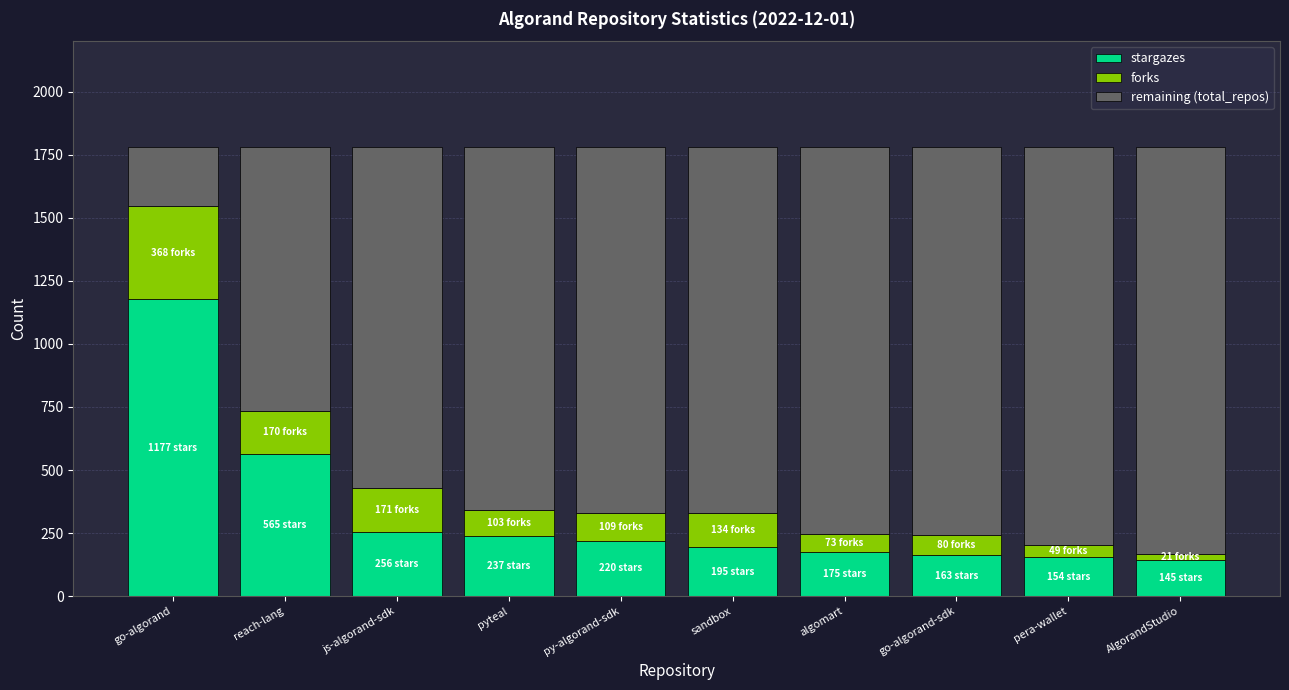

What value does the stargazes series have at pera-wallet?

154